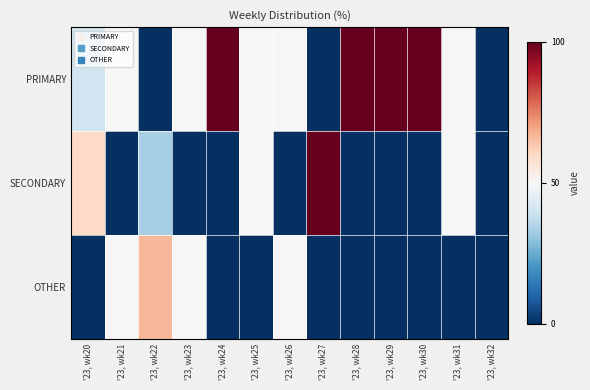

Count the number of data series in this chart.

3